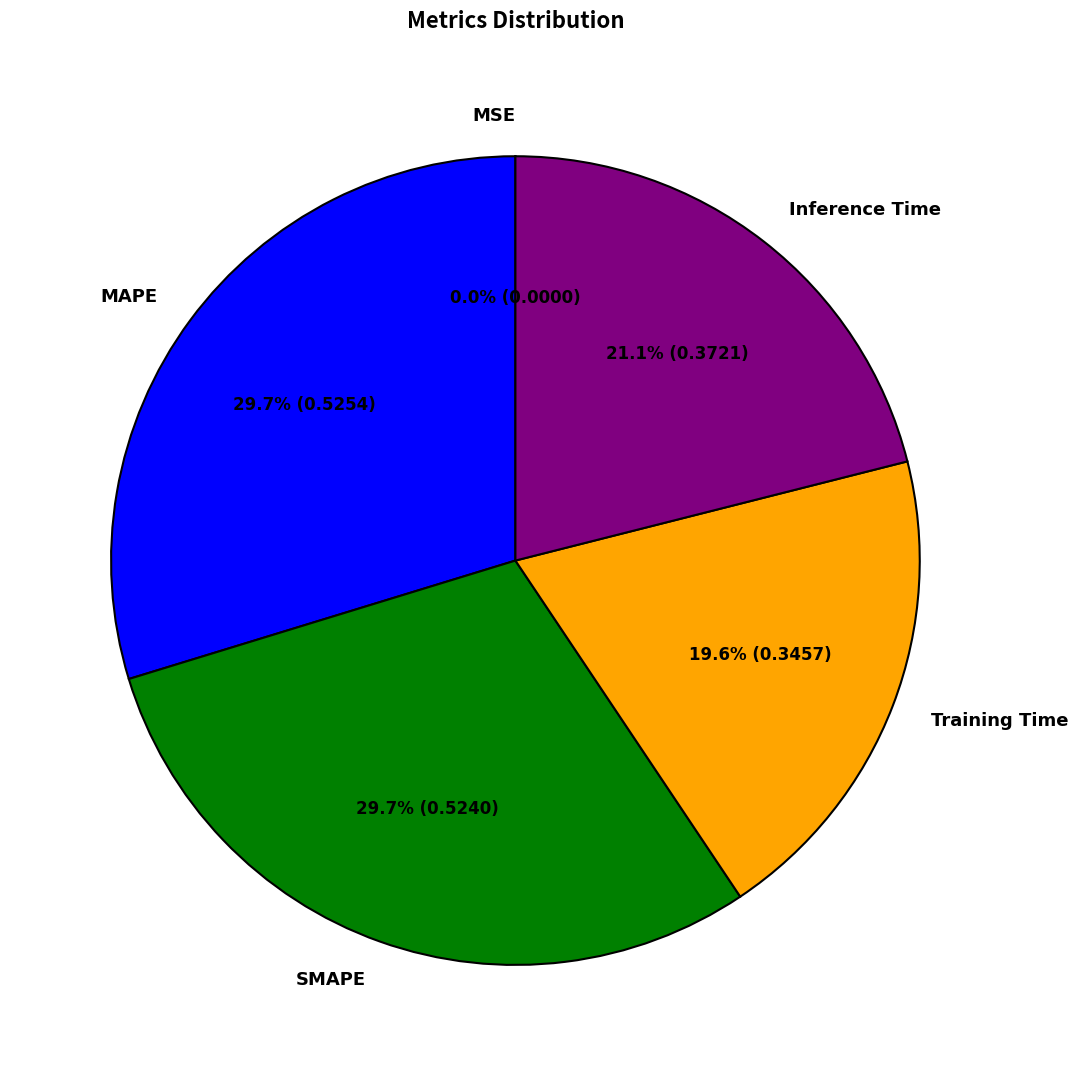

Is MAPE the majority of the pie?

No